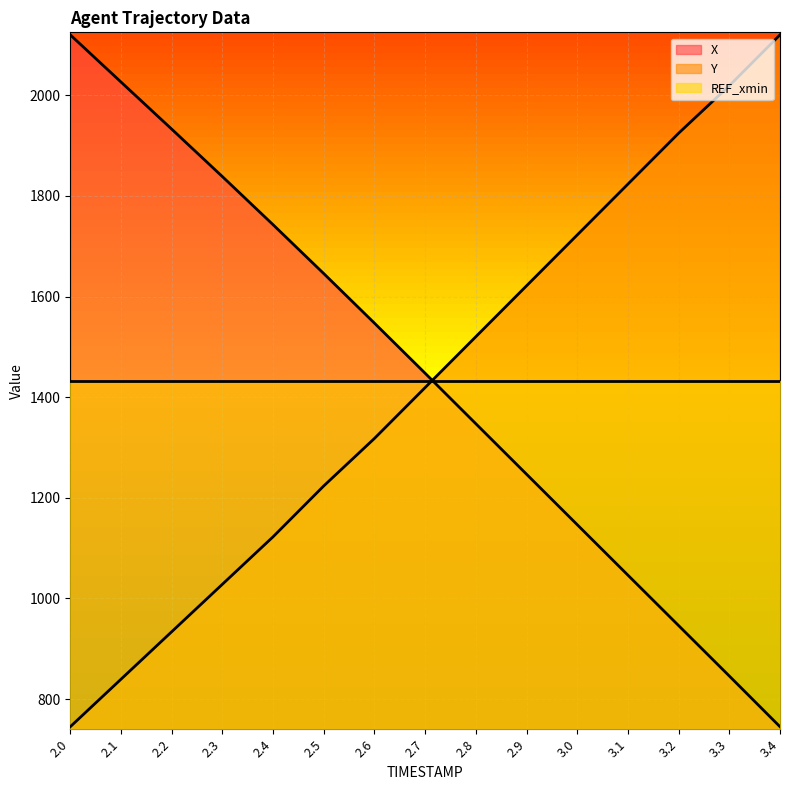

Which series has the largest range (max minus min)?

X